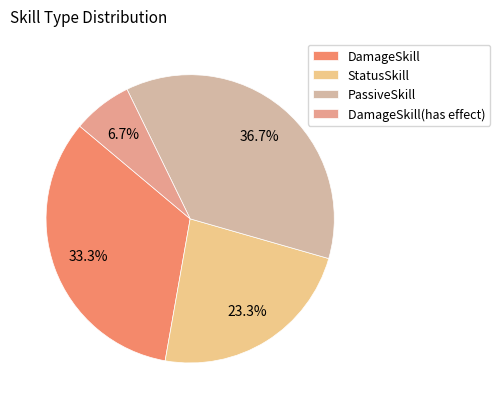

What is the ratio of the value at StatusSkill to the value at PassiveSkill?

0.6